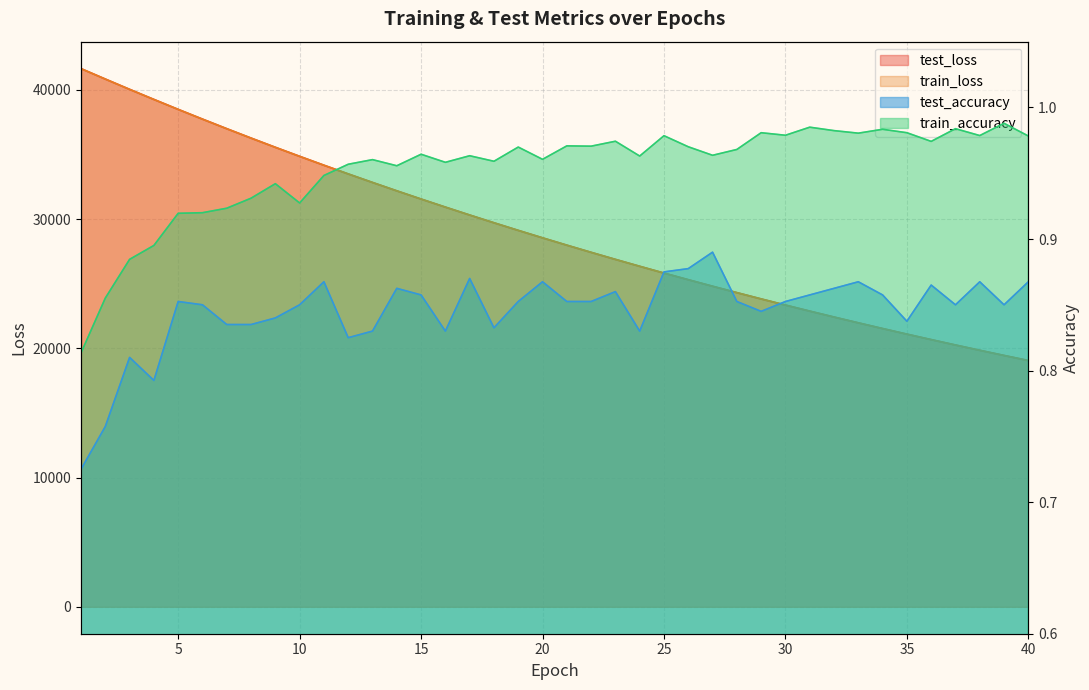

What is the value of the test_accuracy point at the 1st from the left?

0.7